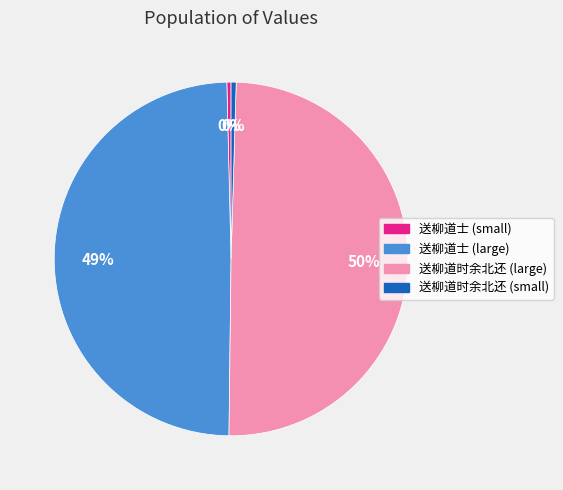

To the nearest percent, what is the average slice percentage?

25%